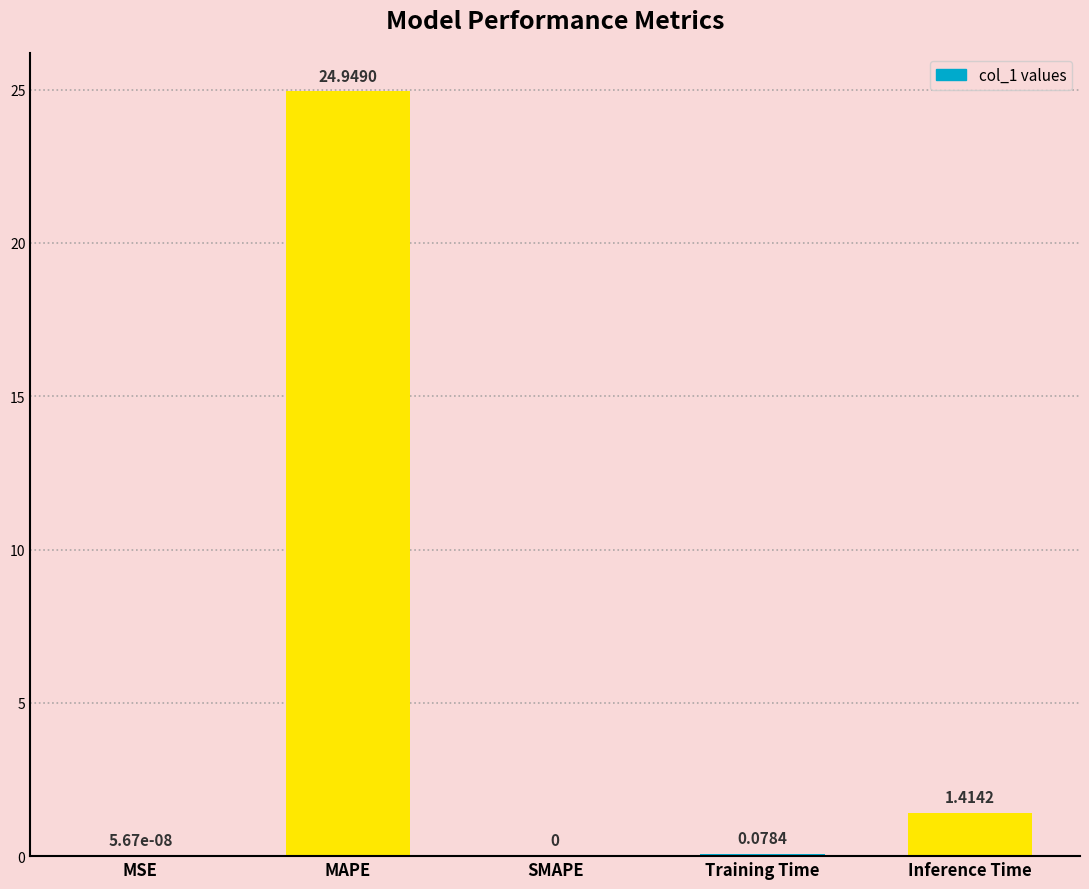

What is the change in value from MAPE to SMAPE?

-24.9